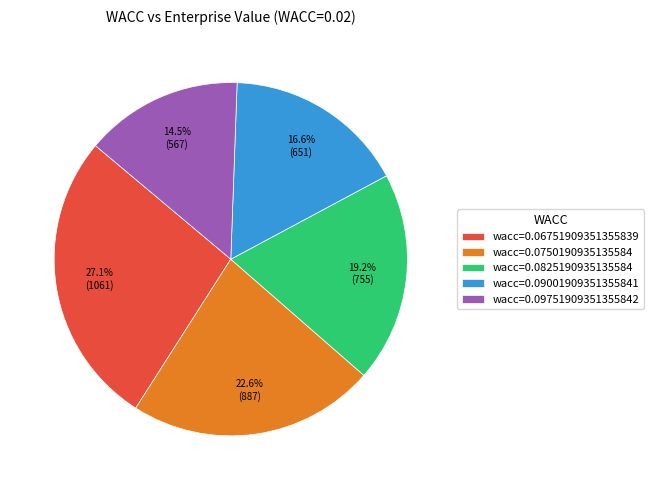

Which has a higher value, wacc=0.0750190935135584 or wacc=0.09001909351355841?

wacc=0.0750190935135584